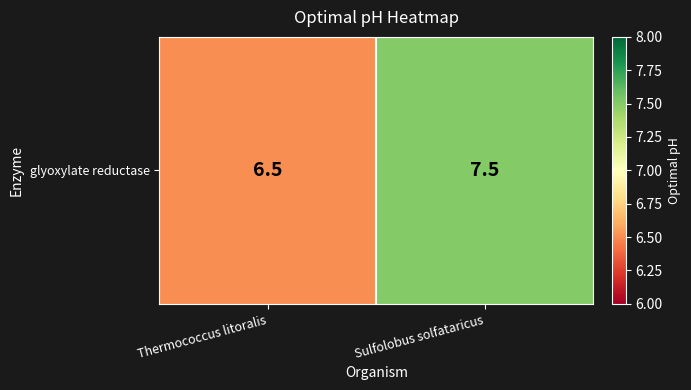

What is the change in value from Thermococcus litoralis to Sulfolobus solfataricus?

+1.0